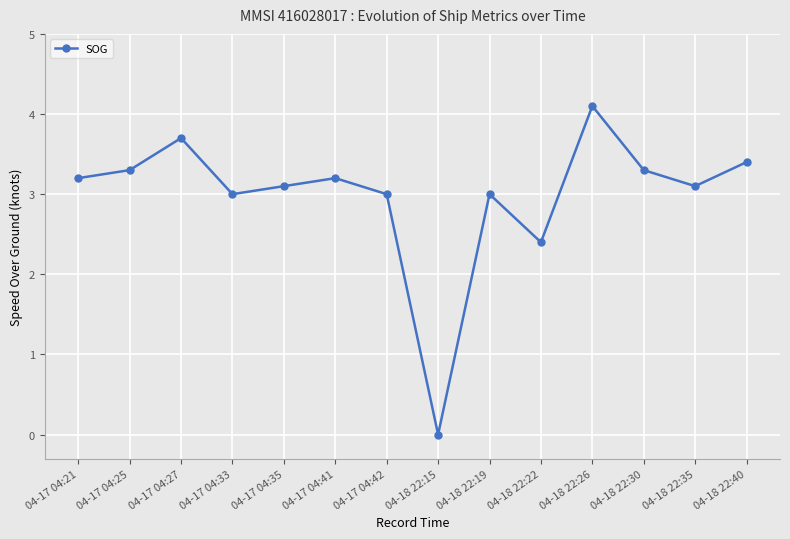

What position from the left is 04-17 04:42?

7